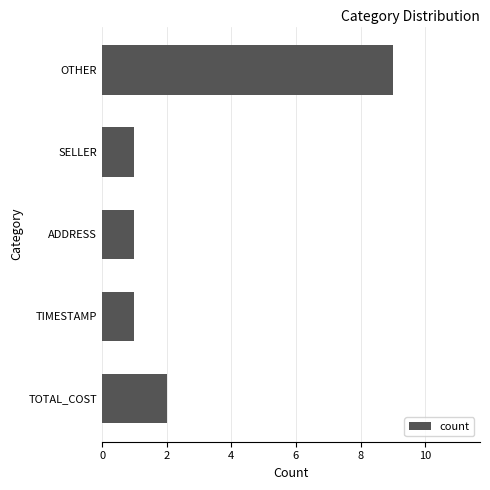

Reading bottom to top, extract all data points from this chart.

2	1	1	1	9